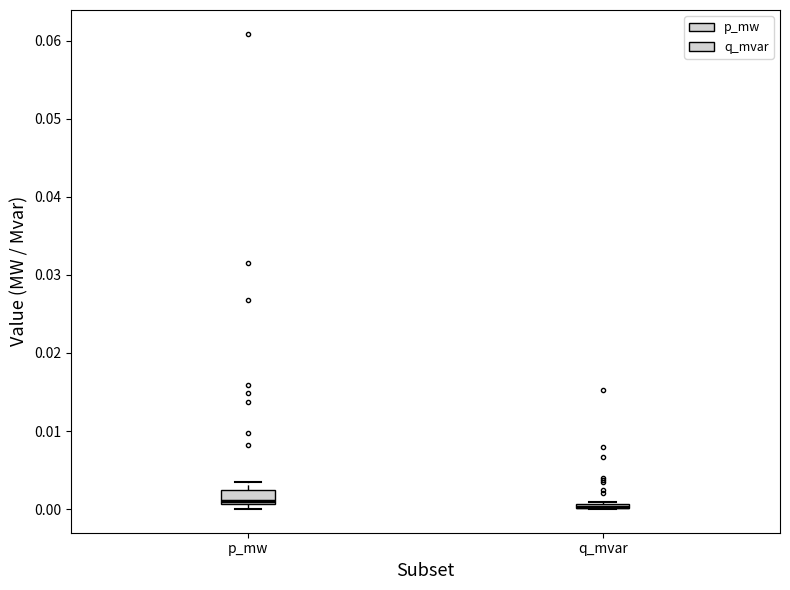

Where is the upper edge of the box for q_mvar on the y-axis? The values are not printed on the chart, so give them approximately, as read against the axis.

0.001